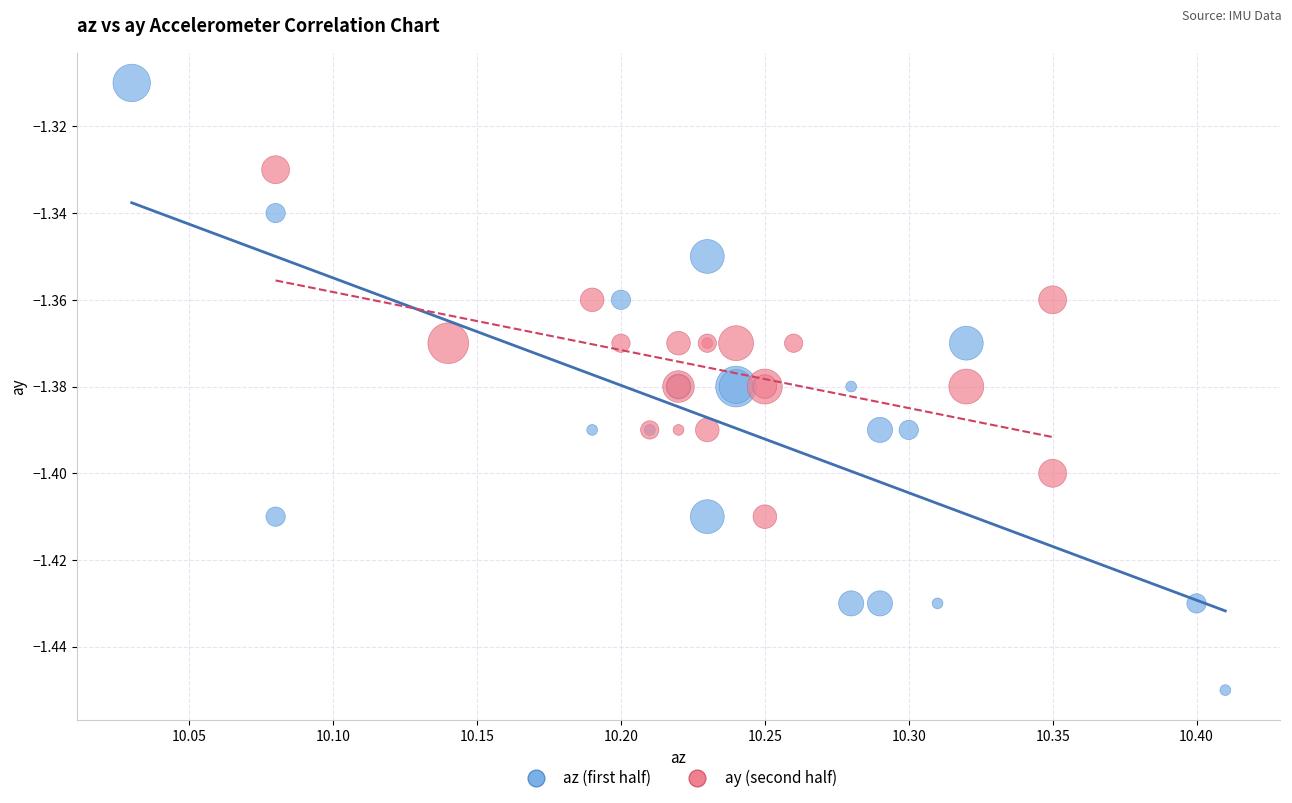

Which series has the widest spread of Y values?

az (first half)